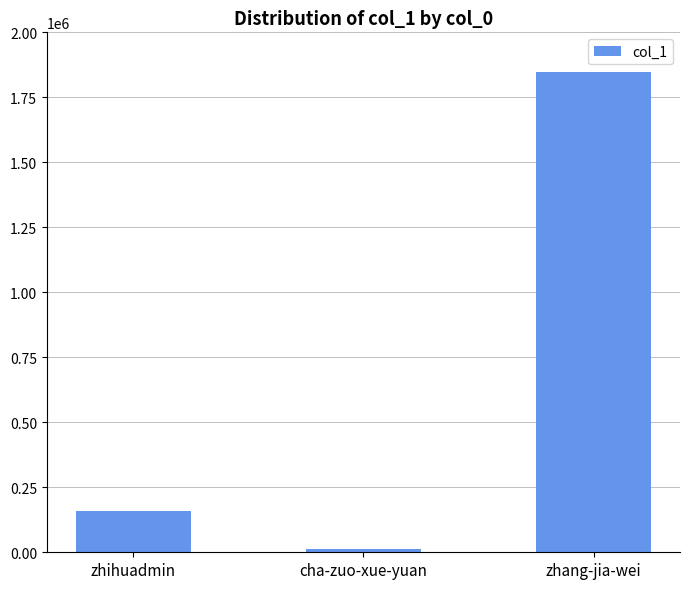

Which category has the highest value across all series?

zhang-jia-wei